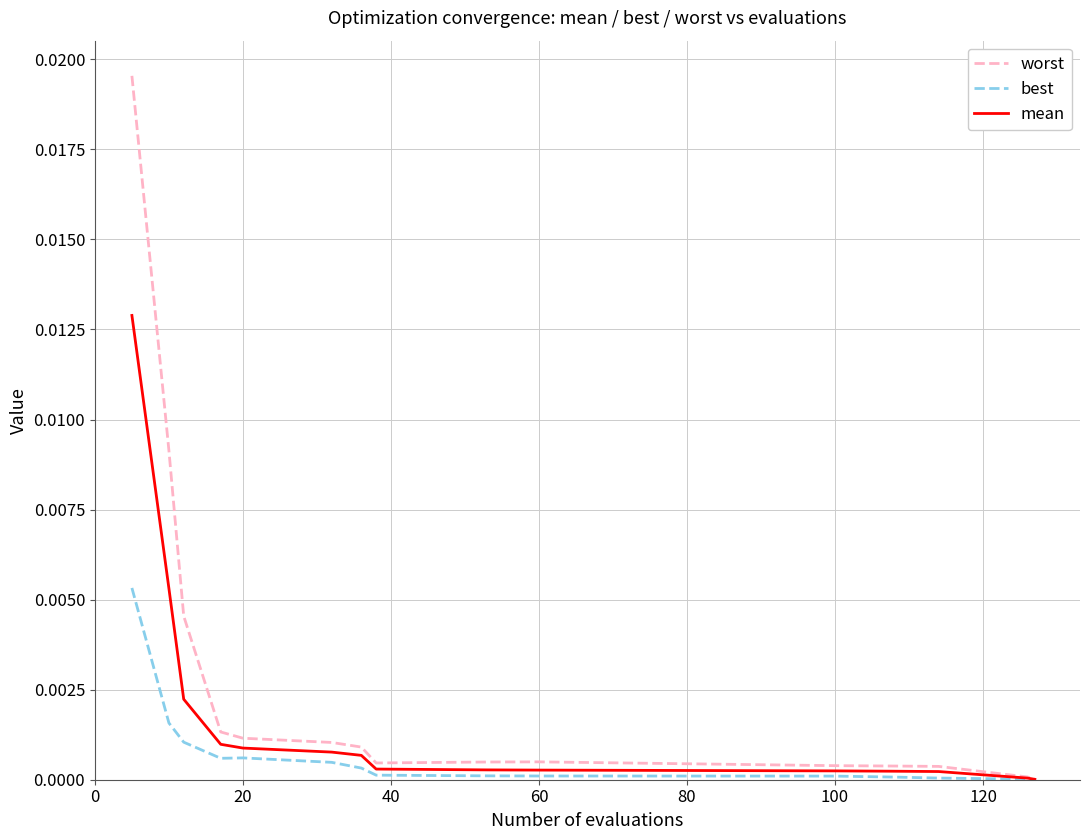

Which series has the largest total across all categories?

worst